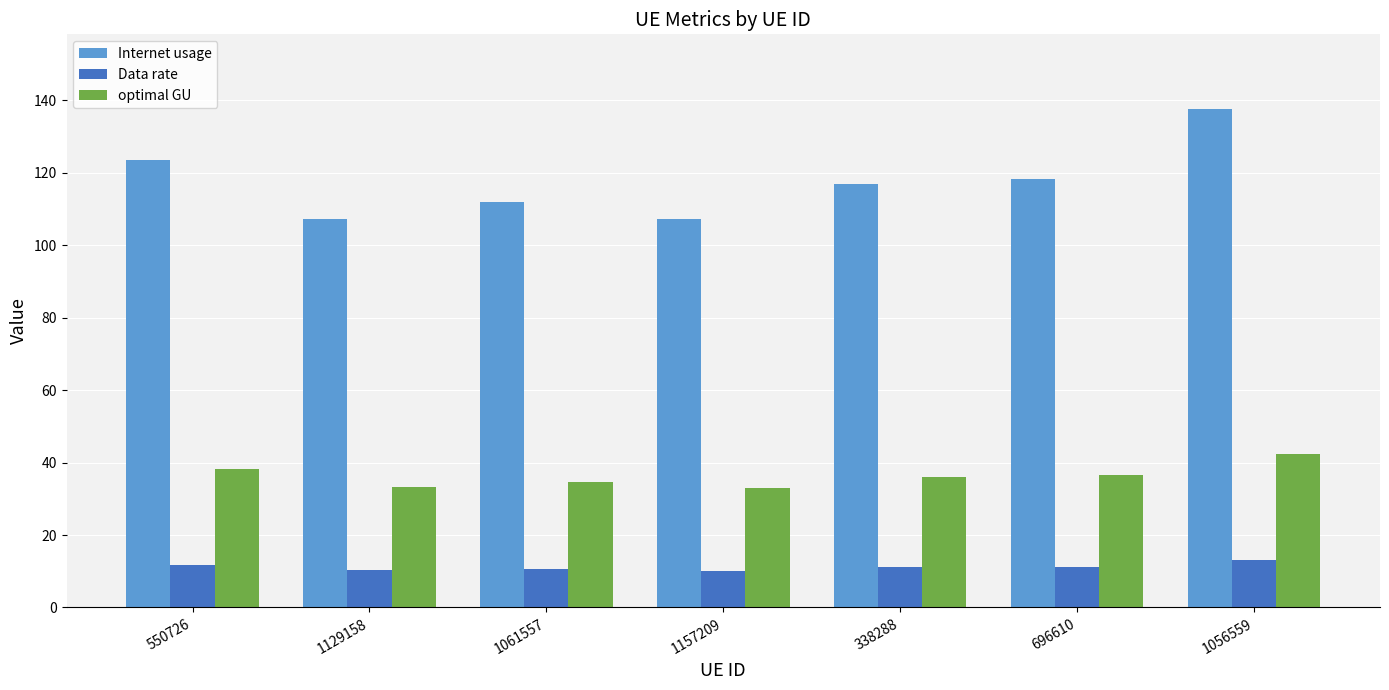

What is the difference between the Data rate values at 1061557 and 338288?

0.5